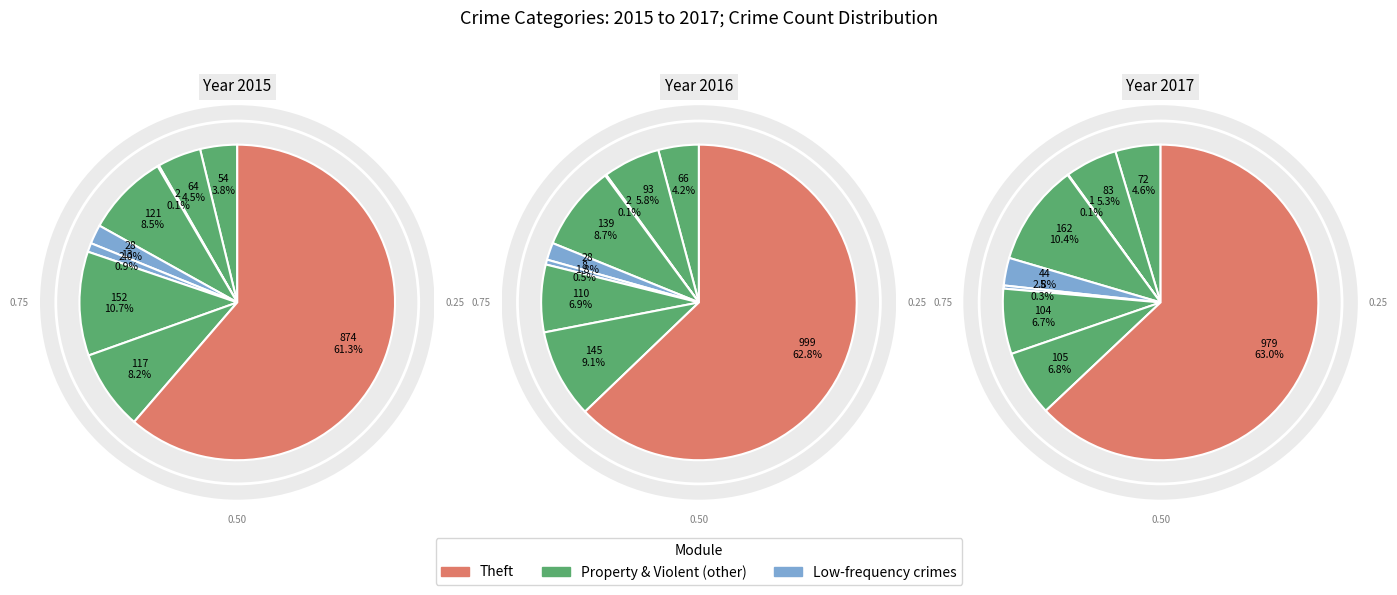

True or false: Criminal Sexual Assault accounts for 10% of the total.

False